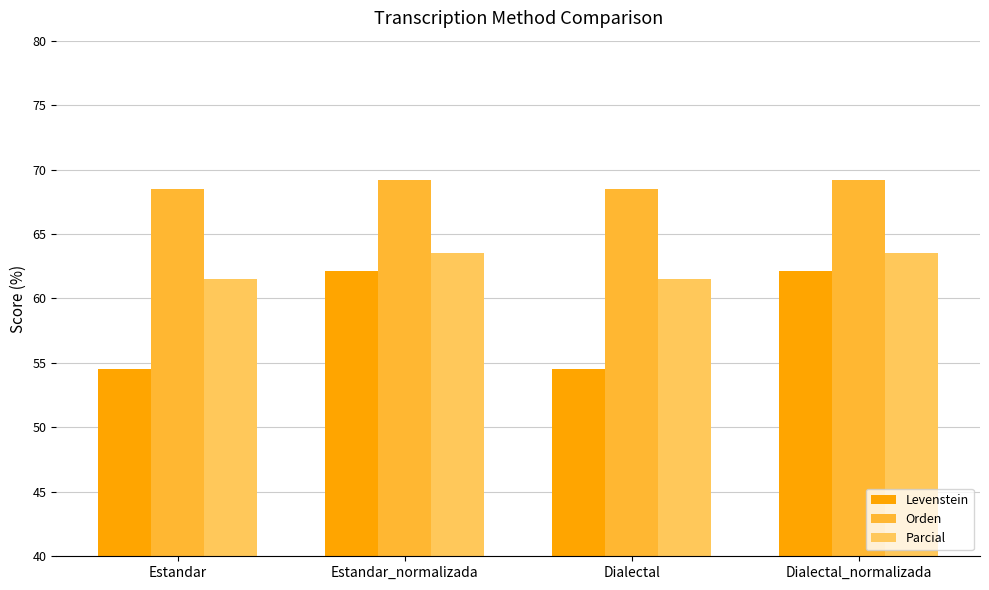

How many data points does each series have?

4